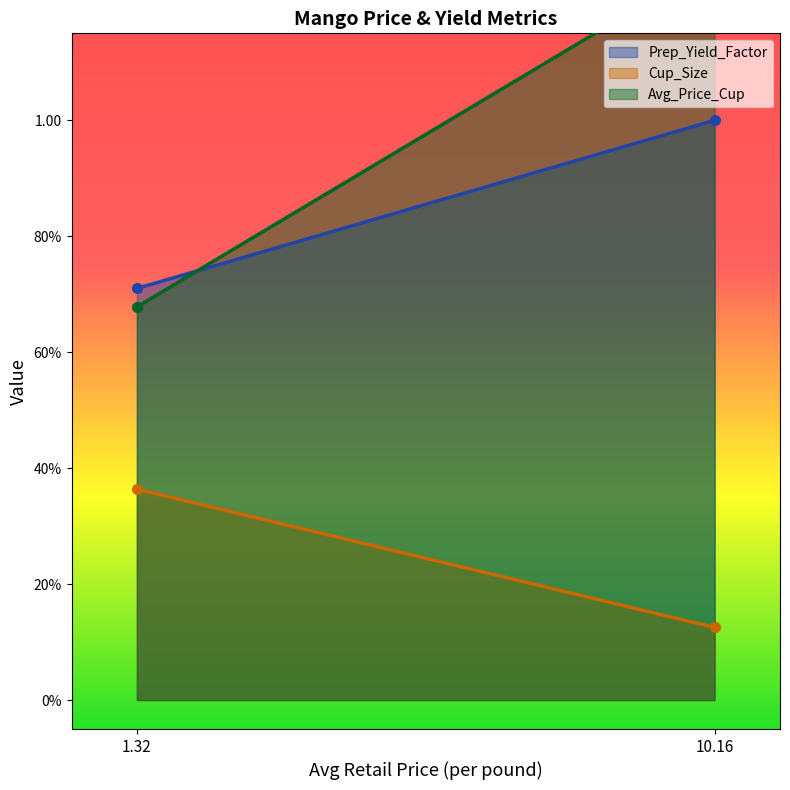

Reading right to left, what are all the values shown in this chart?

Prep_Yield_Factor: 1.0	0.7
Cup_Size: 0.1	0.4
Avg_Price_Cup: 1.3	0.7